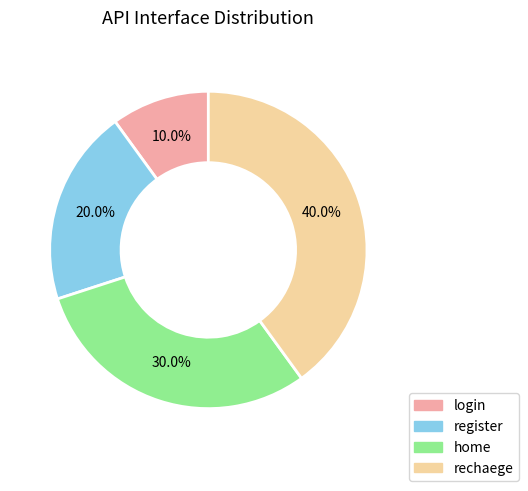

Which slice is the smallest?

login